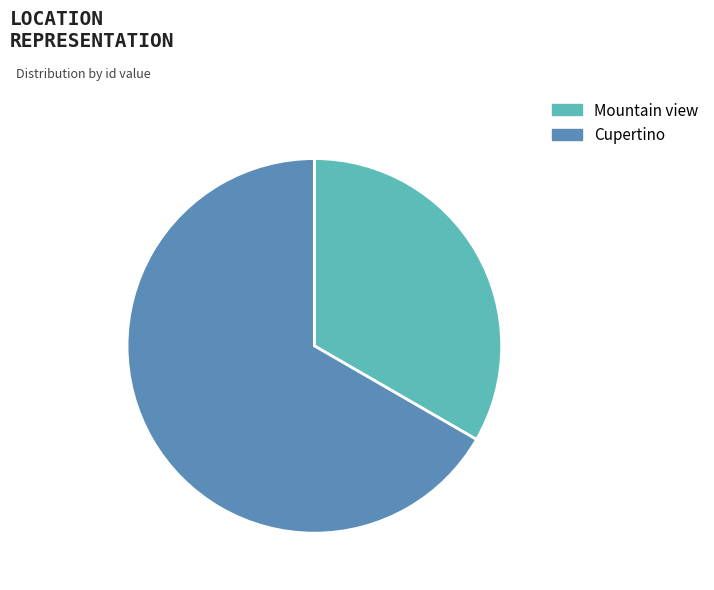

Does any single category account for the majority?

Yes